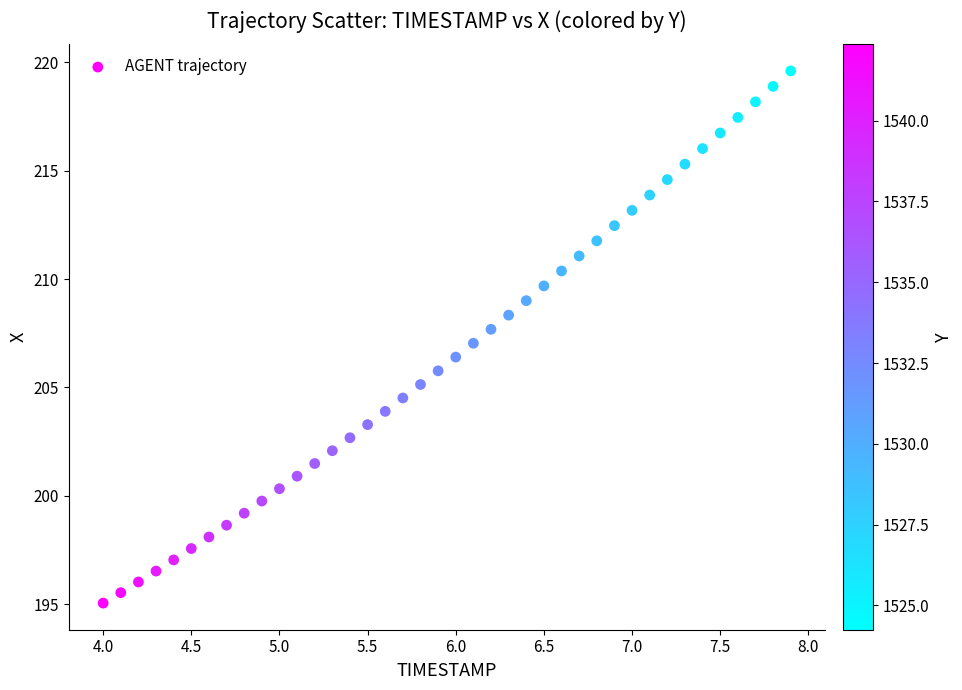

What is the range of Y values (max minus min)?

24.5